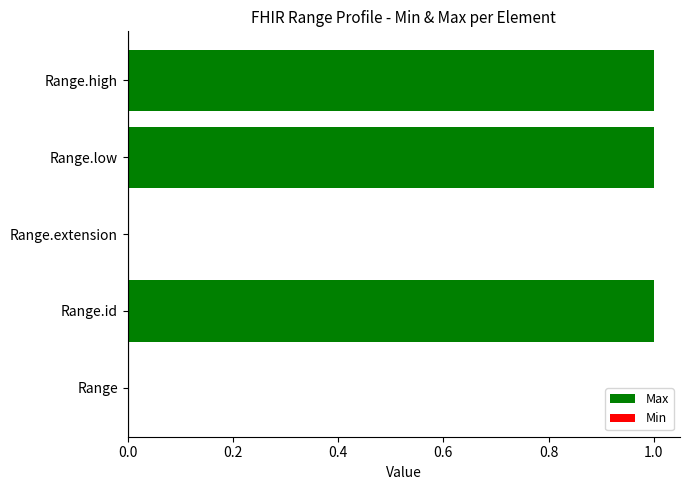

What is the sum of all values?

3